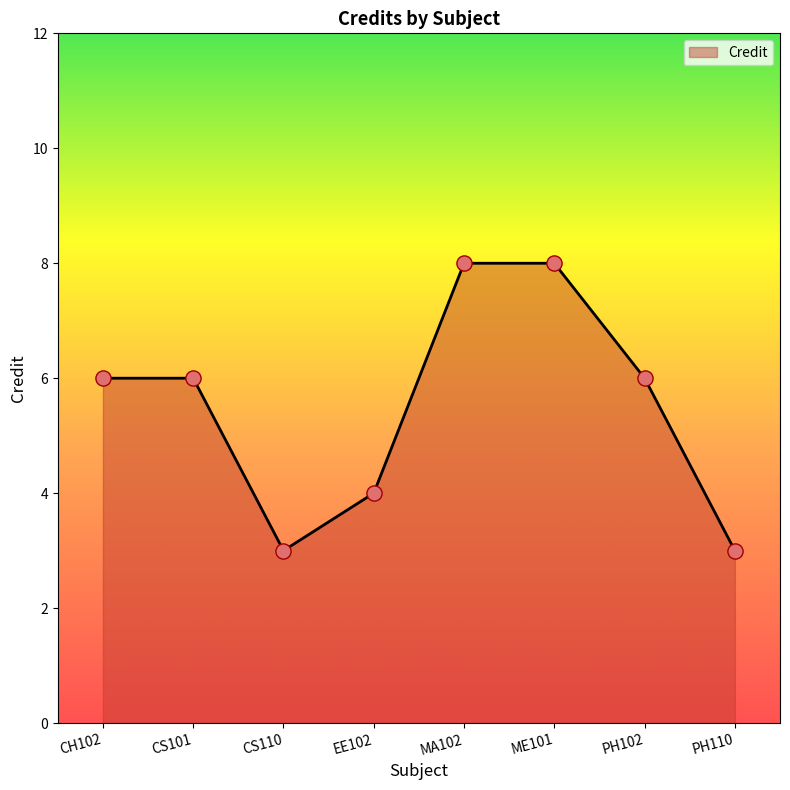

Approximately how many times larger is the value at PH110 compared to MA102?

0.4